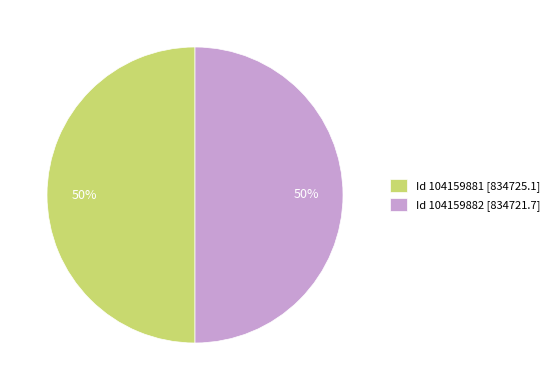

Combined, do Id 104159881 [834725.1] and Id 104159882 [834721.7] account for over 50%?

Yes